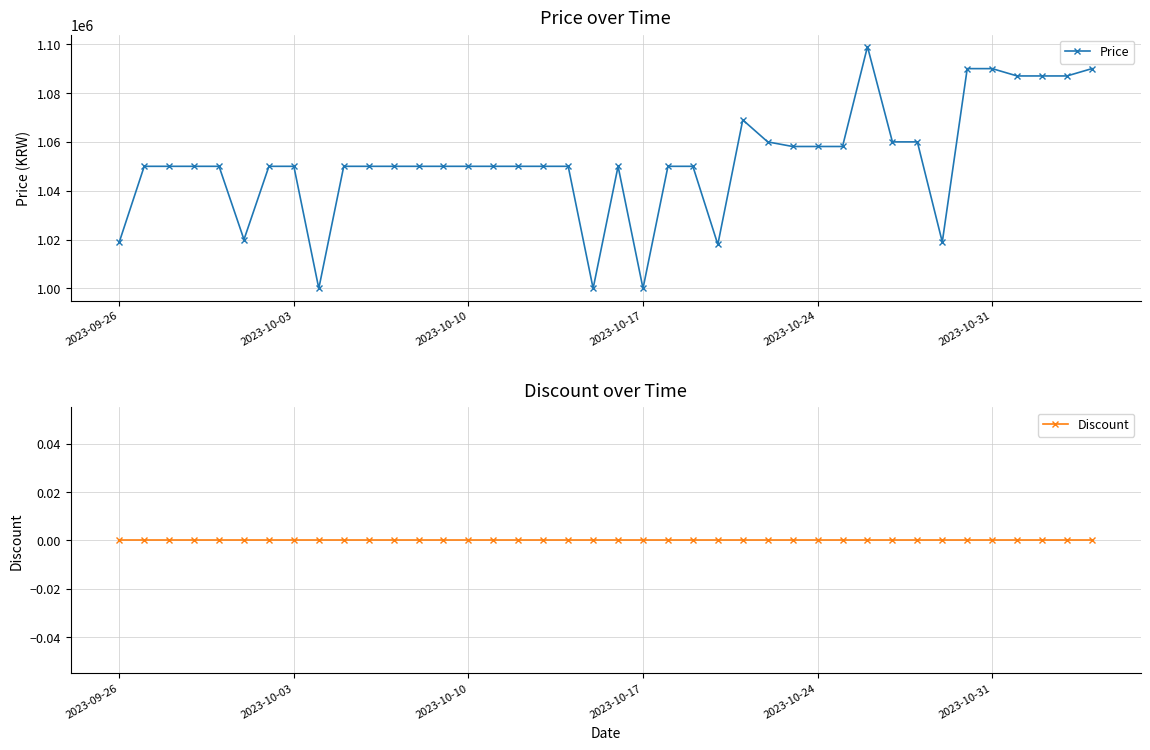

What are all the series names shown in the legend?

Price, Discount